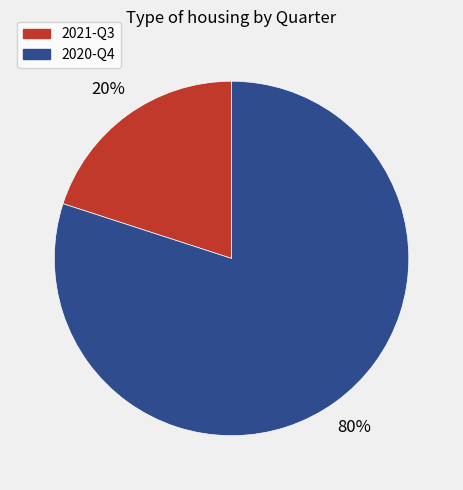

Which slice is the smallest?

2021-Q3